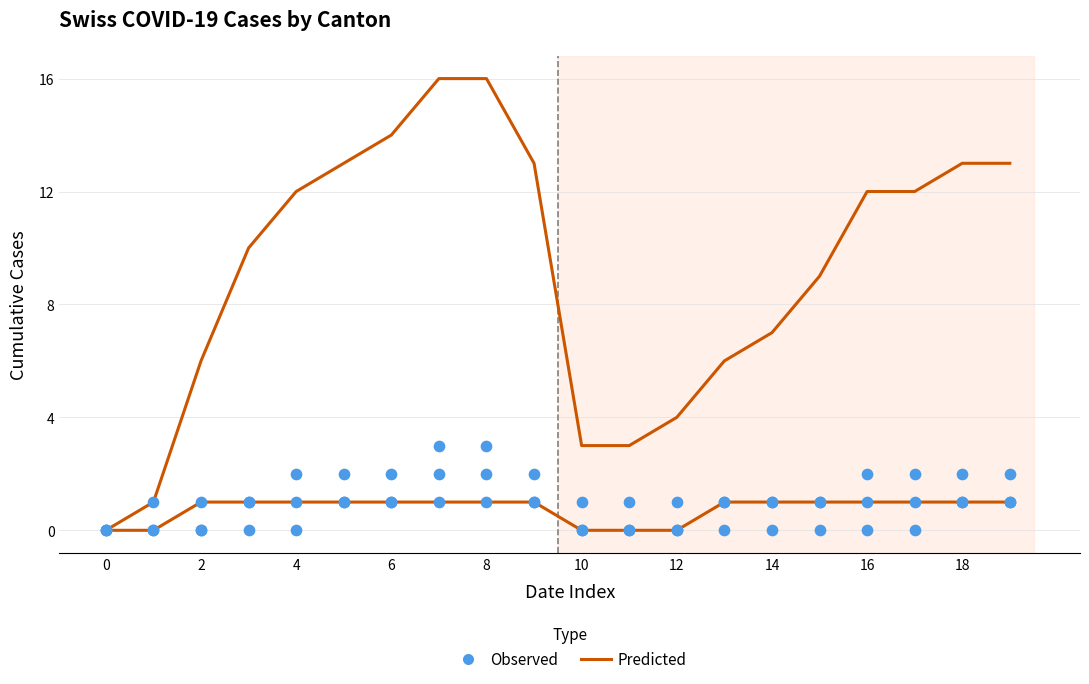

Is the value of CH (Predicted) at 2 greater than the value of ZH (Observed) at 10?

No